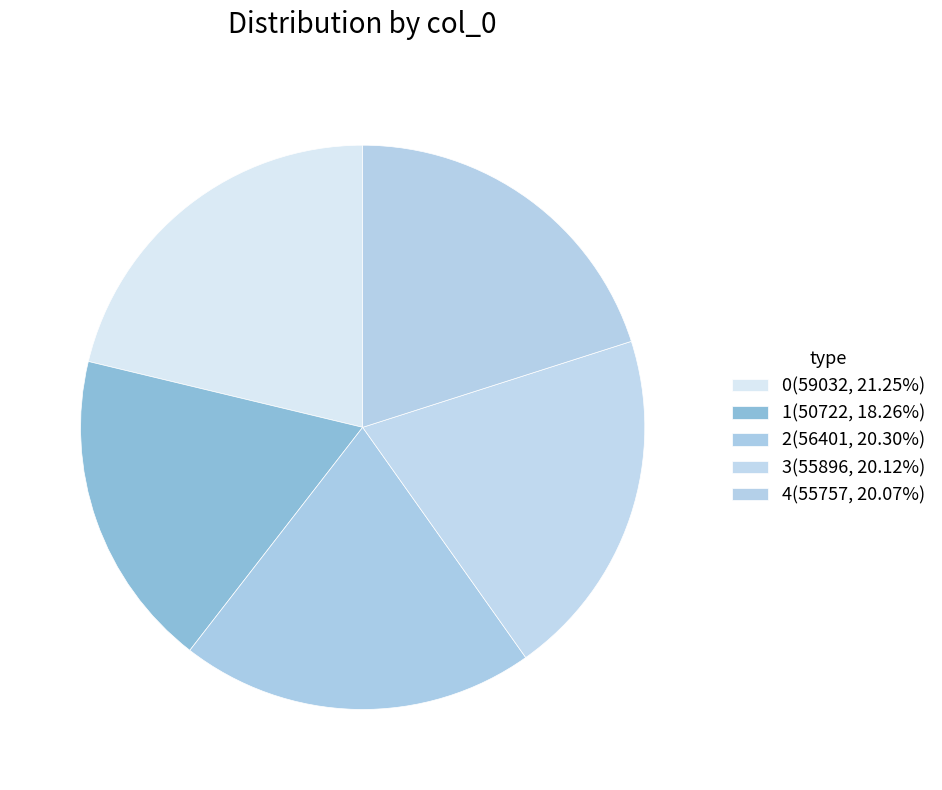

To the nearest percent, what is the average slice percentage?

20%